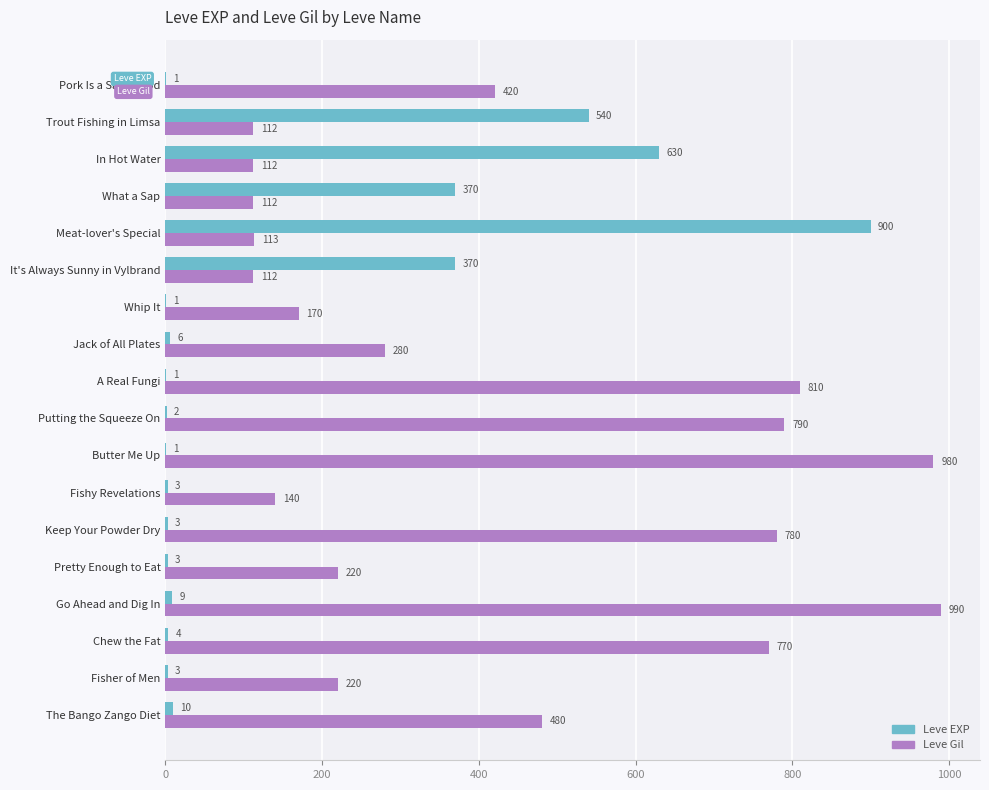

Which series has the largest total across all categories?

Leve Gil